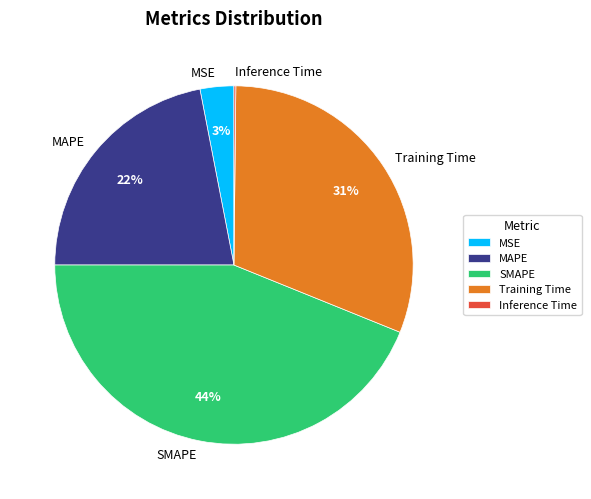

True or false: MSE accounts for 10% of the total.

False